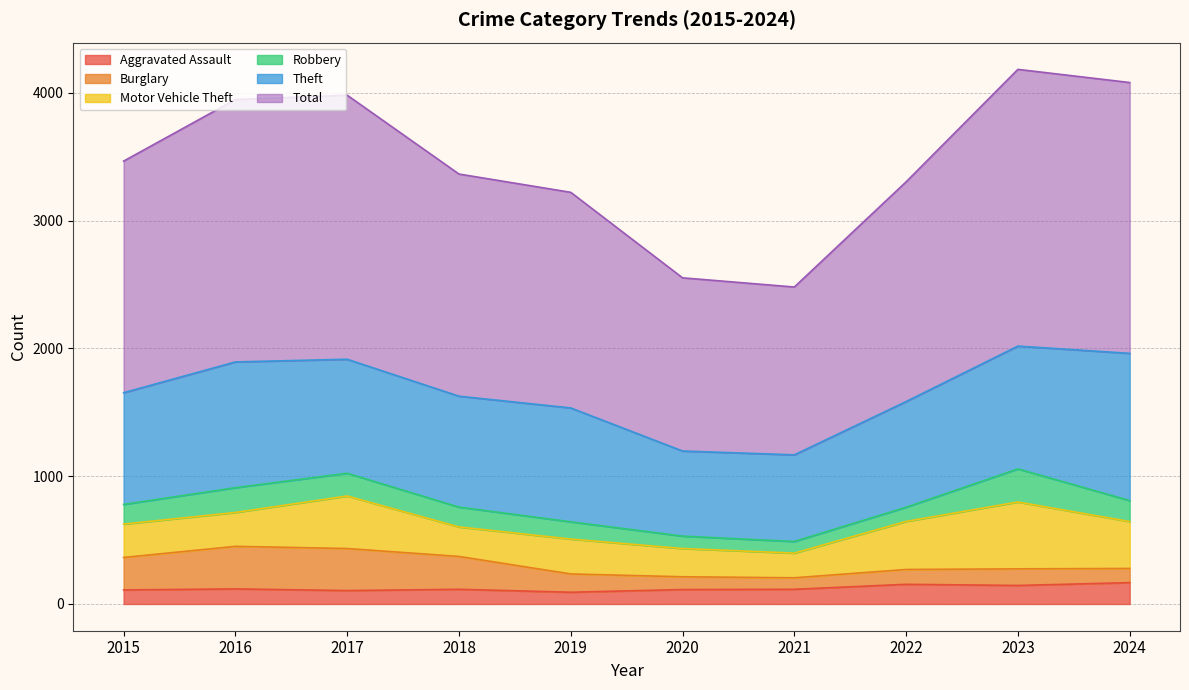

What is the total value across all series at 2022?

3303